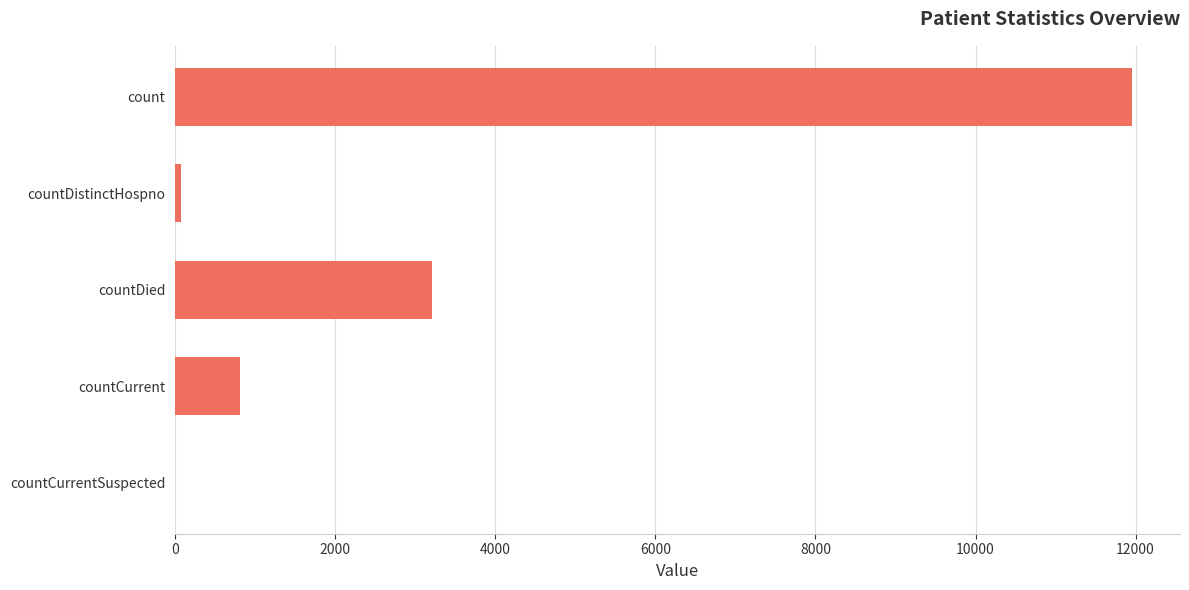

What is the sum of all values?

16056